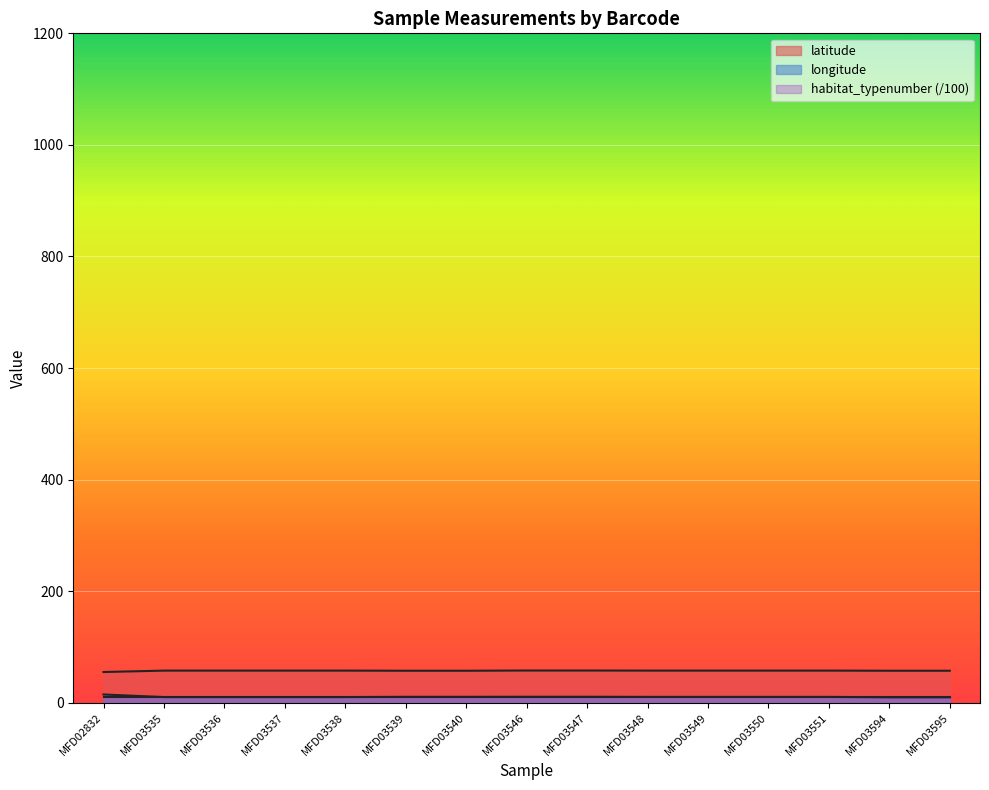

What is the sum of all latitude values?

860.6